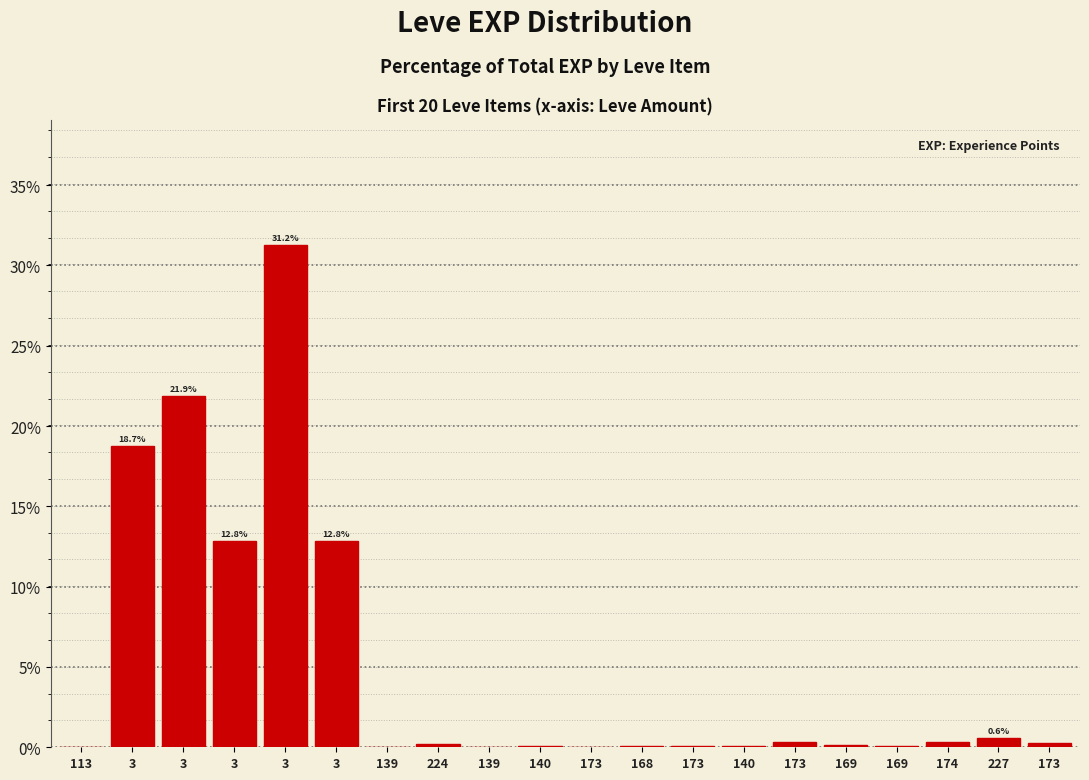

Does the chart contain stacked bars?

No